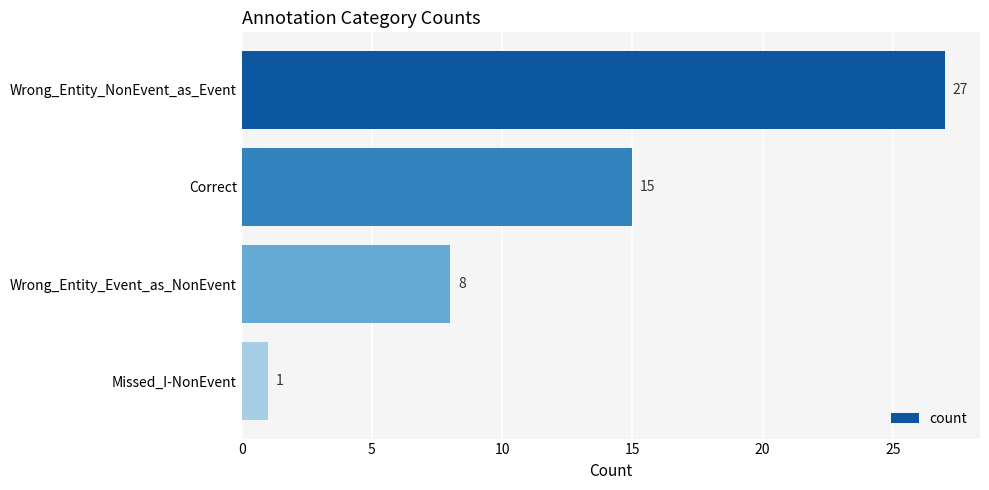

Count the number of data series in this chart.

1